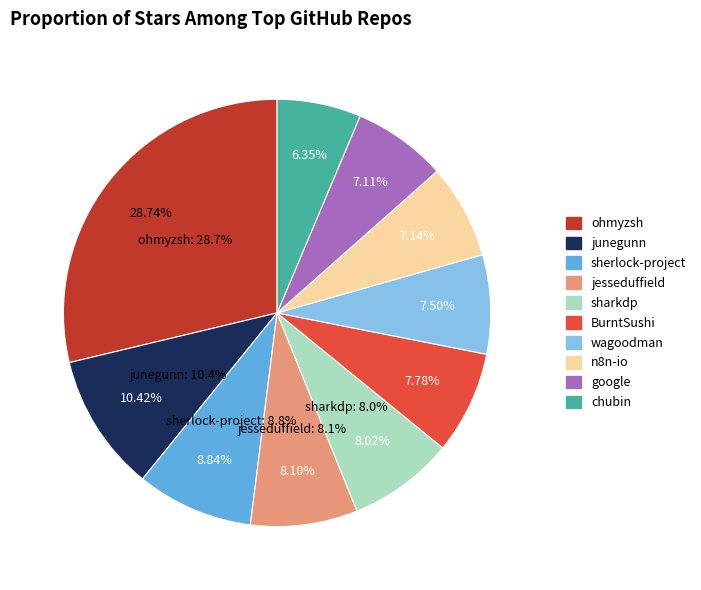

How many slices are in this pie chart?

10